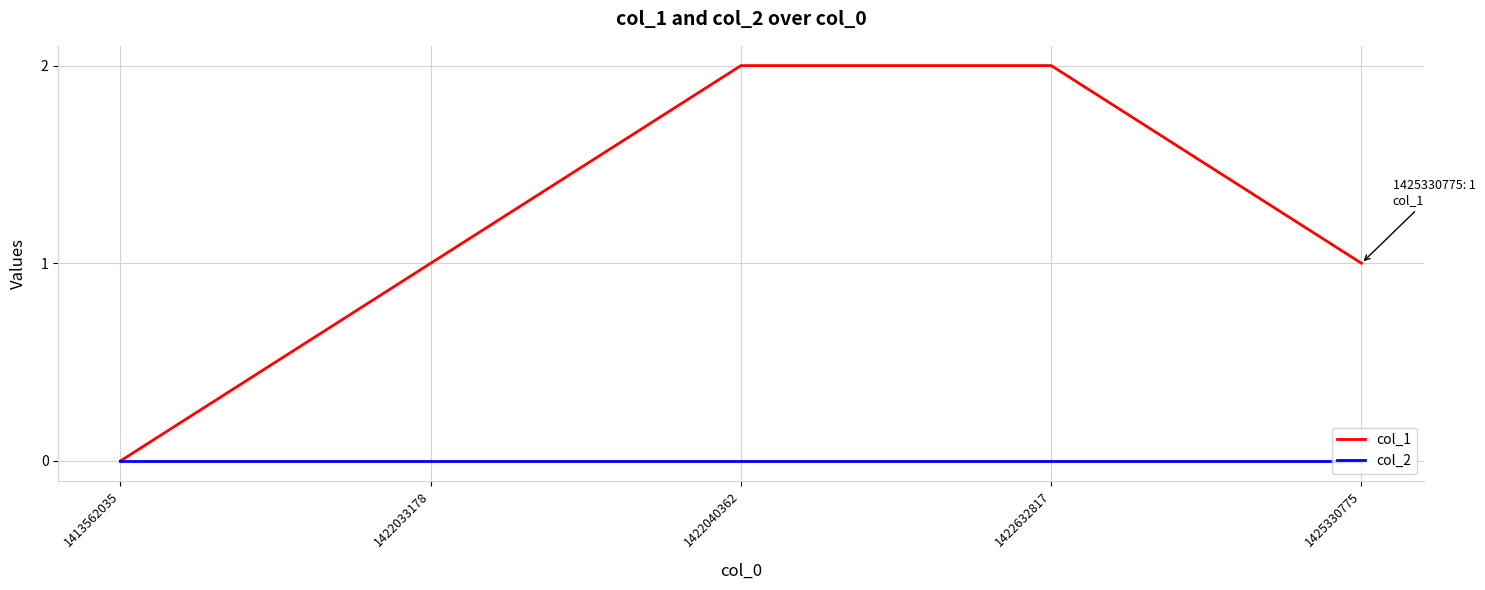

The value of col_1 at 1422632817 is 1. True or false?

False